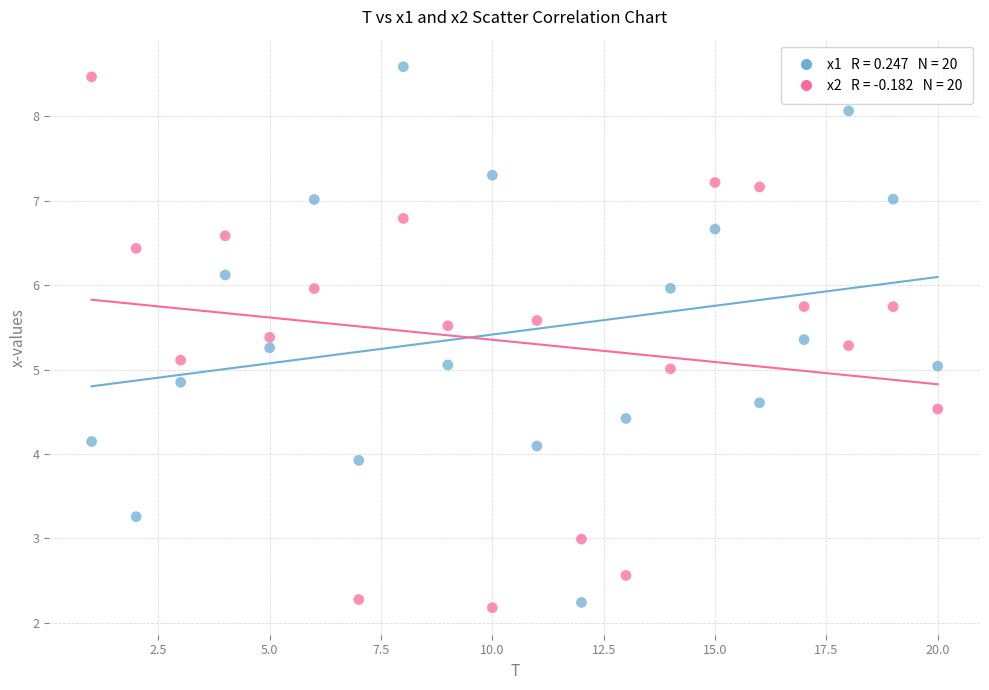

Across all data points, what is the range of Y values (max minus min)?

6.4